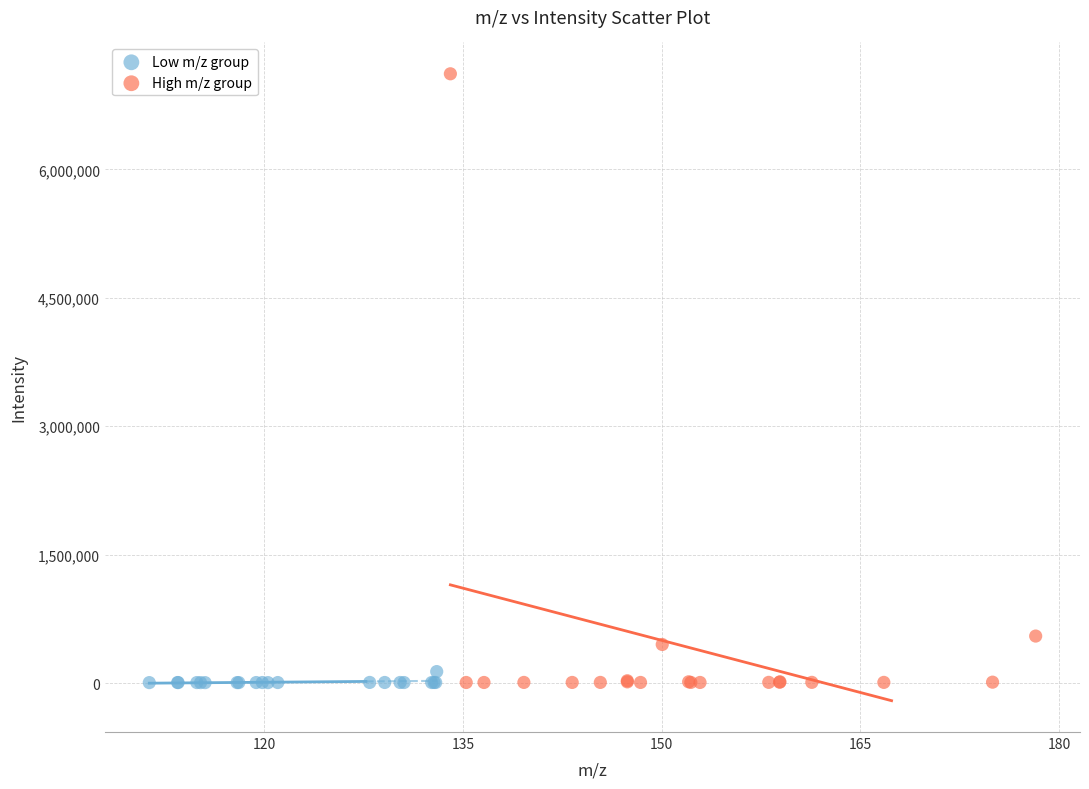

Which series has the largest Y range (max minus min)?

High m/z group